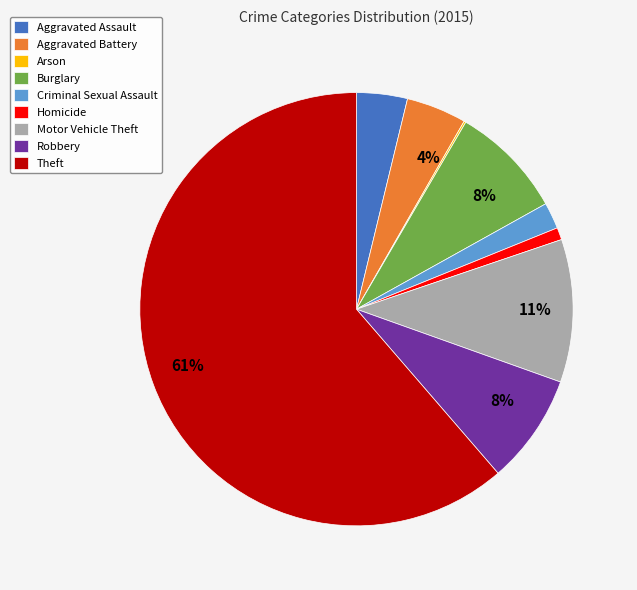

Which has a higher value, Burglary or Criminal Sexual Assault?

Burglary